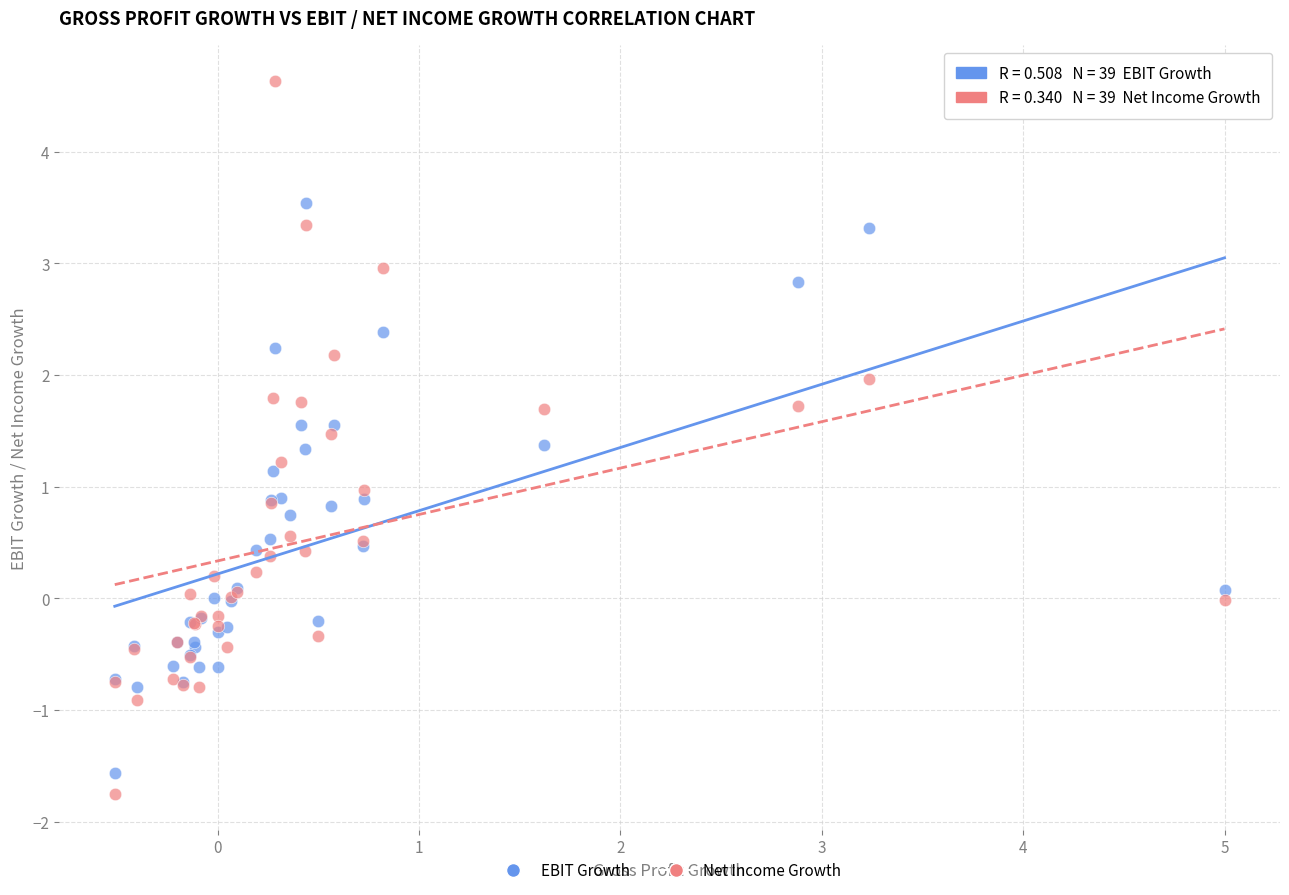

Which series has the widest spread of Y values?

Net Income Growth